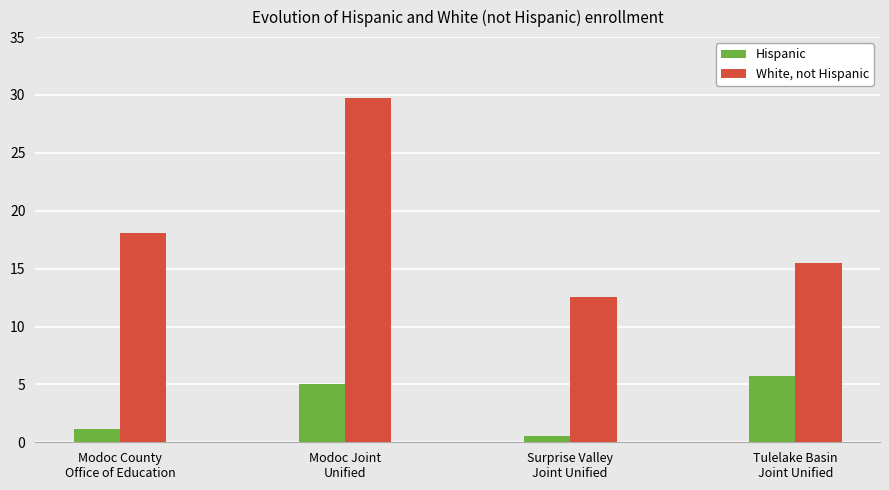

Is the value of Hispanic at Modoc County
Office of Education greater than the value of White, not Hispanic at Surprise Valley
Joint Unified?

No